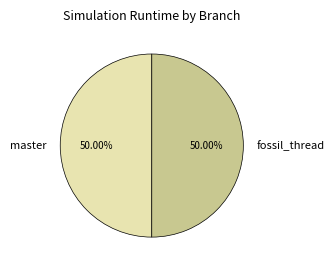

Combined, do master and fossil_thread account for over 50%?

Yes